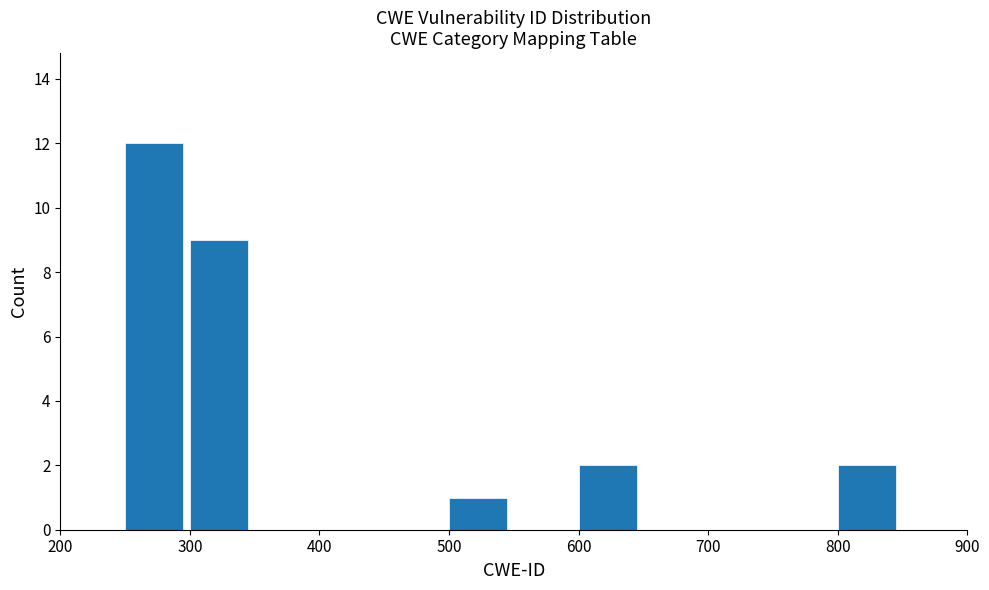

What is the height of the bar covering 500 to 550 on the x-axis? The values are not printed on the chart, so give them approximately, as read against the axis.

1